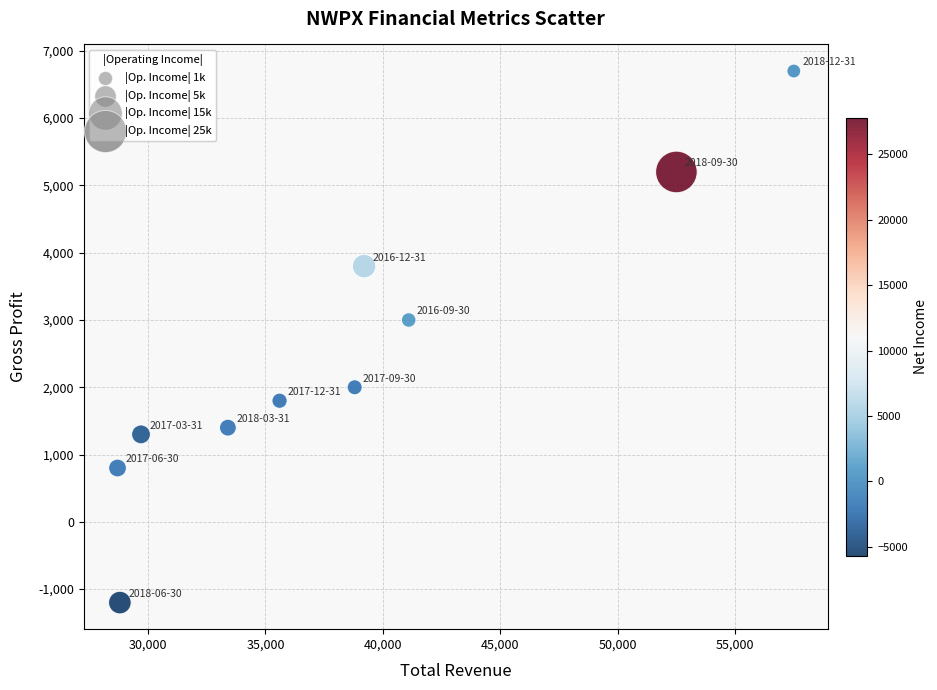

What Y value in the scatter plot is closest to 2750?

3000